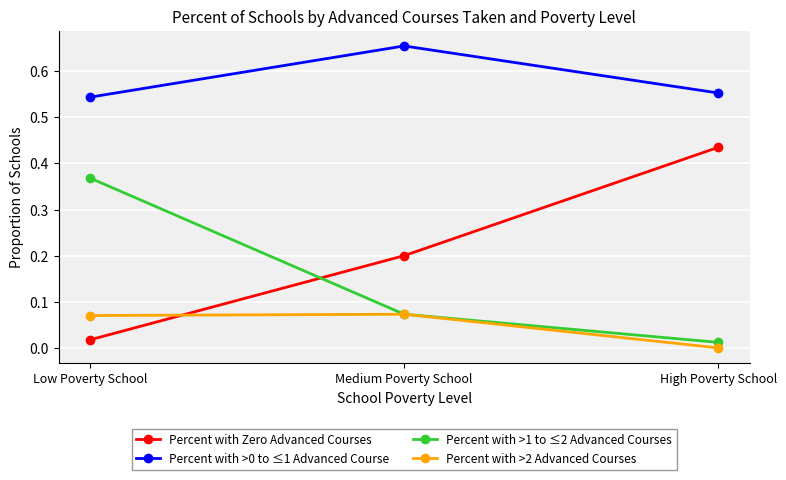

What is the label of the 3rd point from the left?

High Poverty School